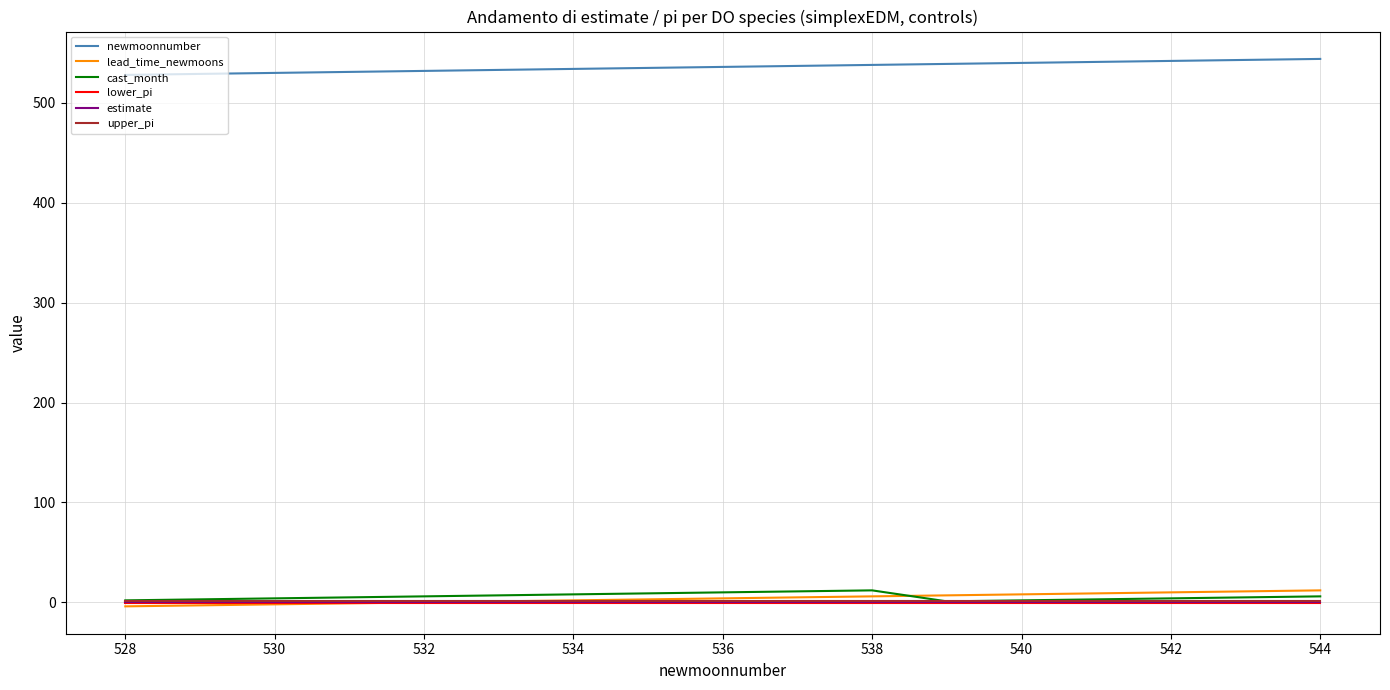

What is the difference between the maximum and second lowest values in the cast_month series?

10.0